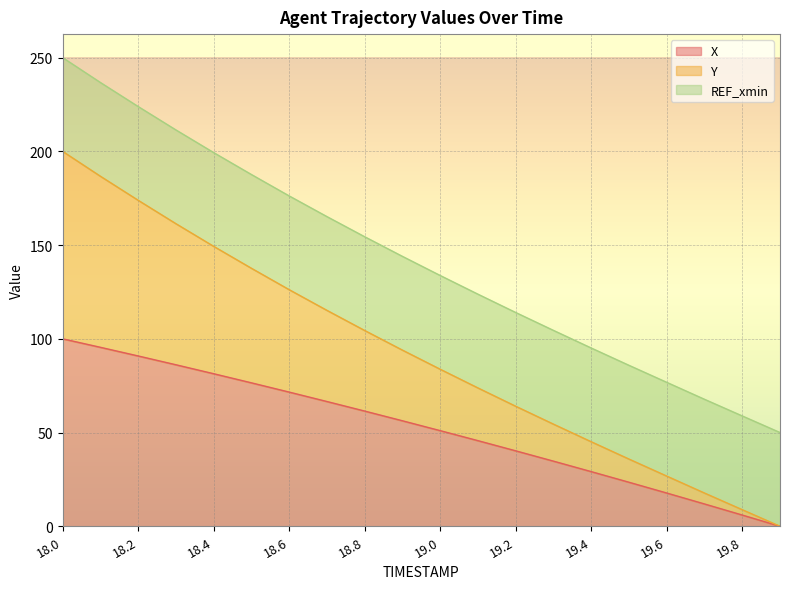

What are all the series names shown in the legend?

X, Y, REF_xmin